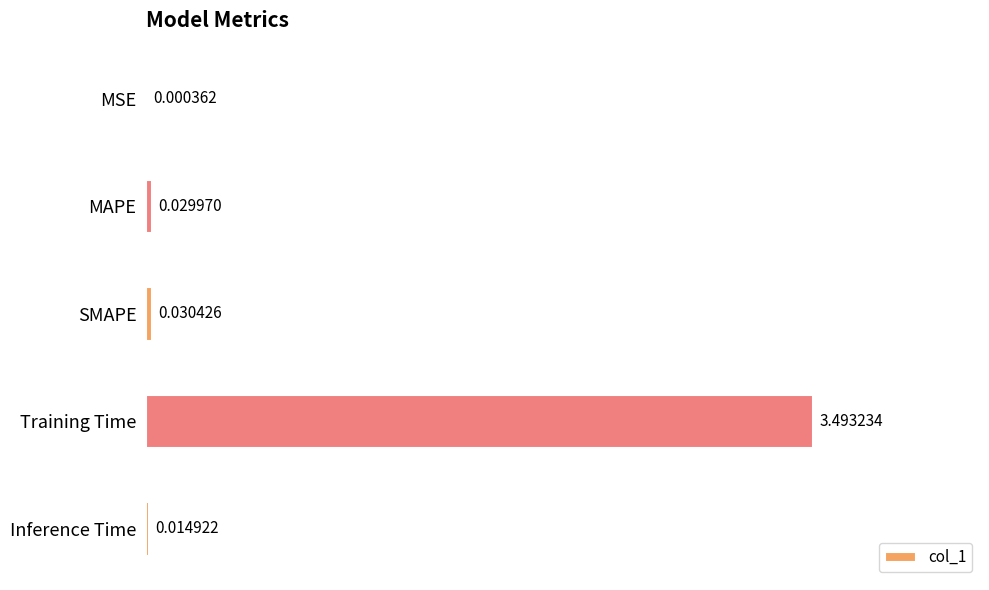

Where is the data nearest to the value 1?

SMAPE